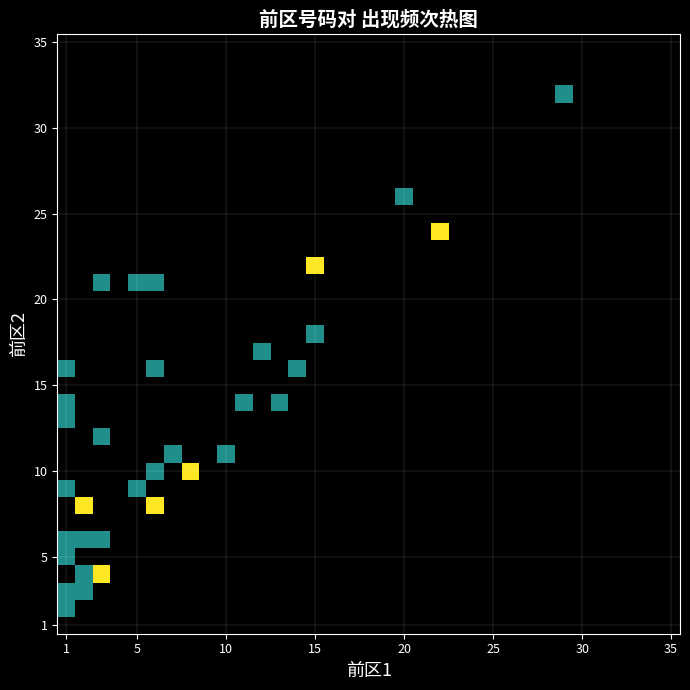

At how many categories does at least one series exceed 0?

16